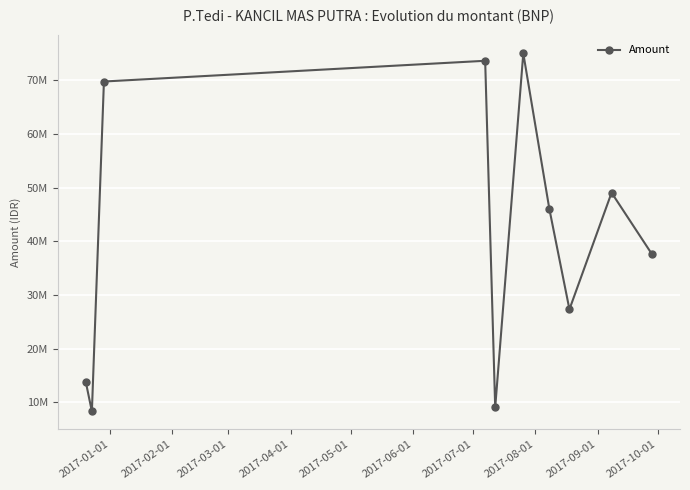

Does the chart have visible grid lines?

Yes